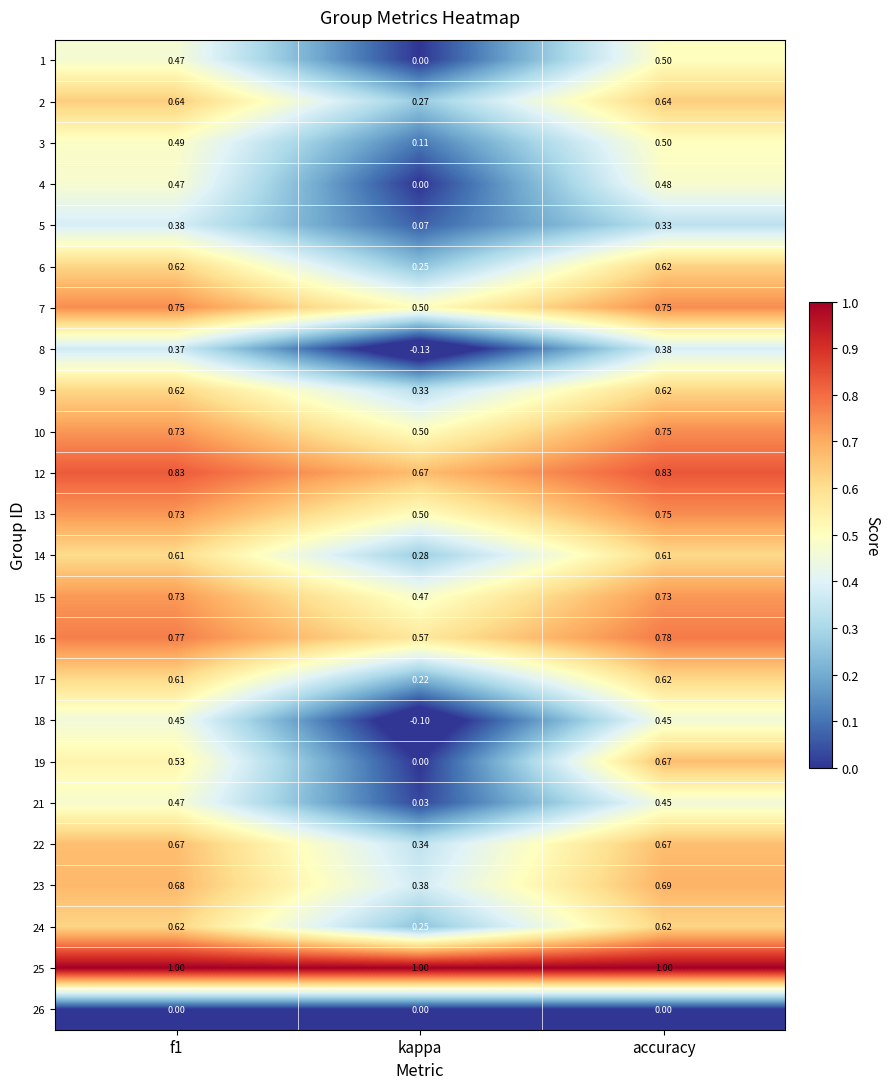

At which label is 4 closest to 0?

kappa